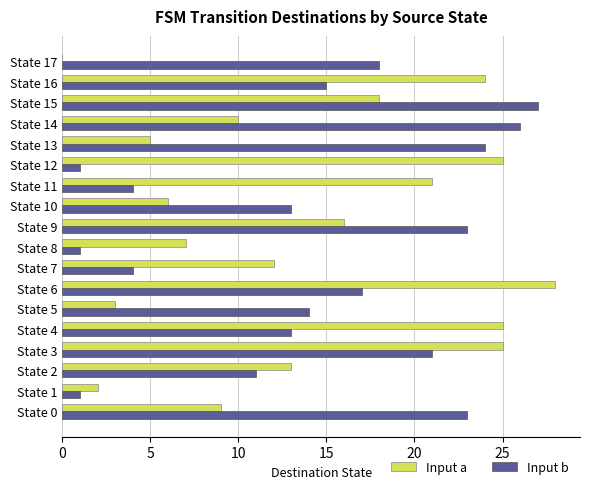

Is the value of Input a at State 9 greater than the value of Input b at State 7?

Yes